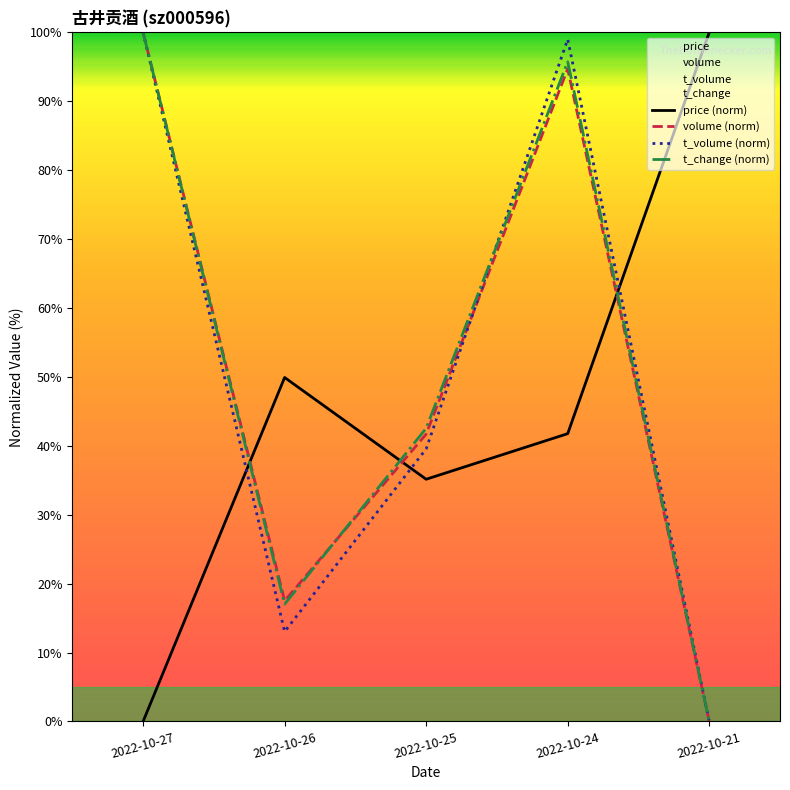

Is it true that price (norm) equals 0.0 at 2022-10-27?

True